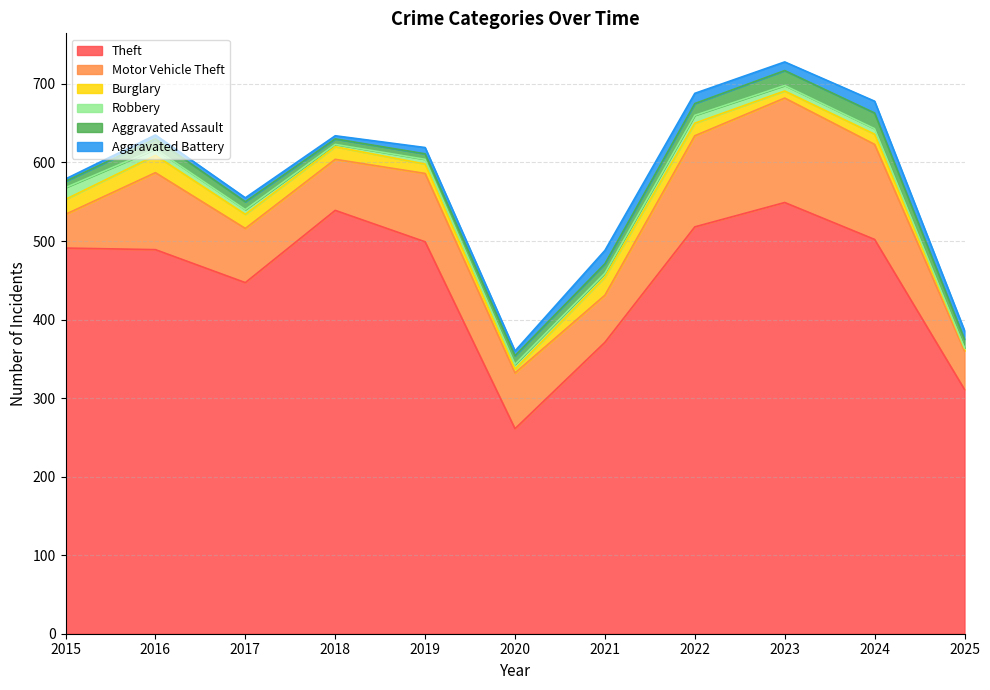

What is the difference between the maximum and second lowest values in the Motor Vehicle Theft series?

84